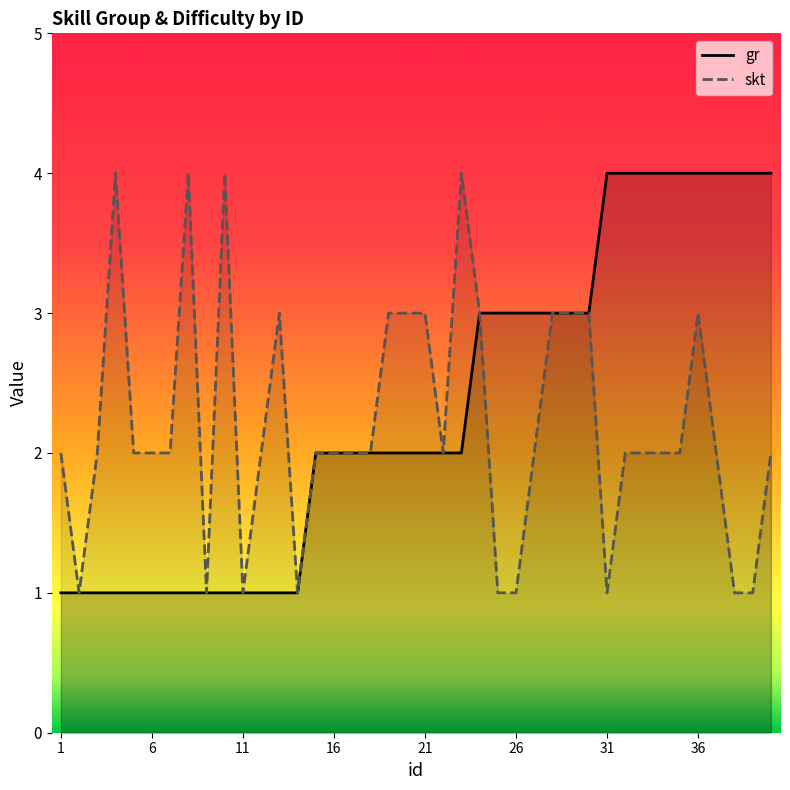

List the series in order of their overall mean, lowest first.

skt, gr